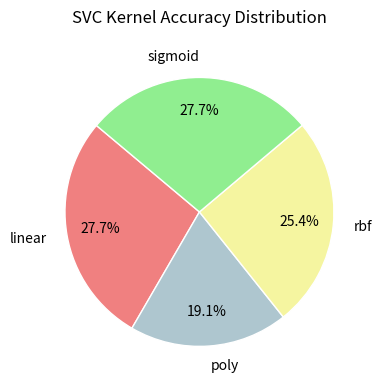

How many slices are in this pie chart?

4